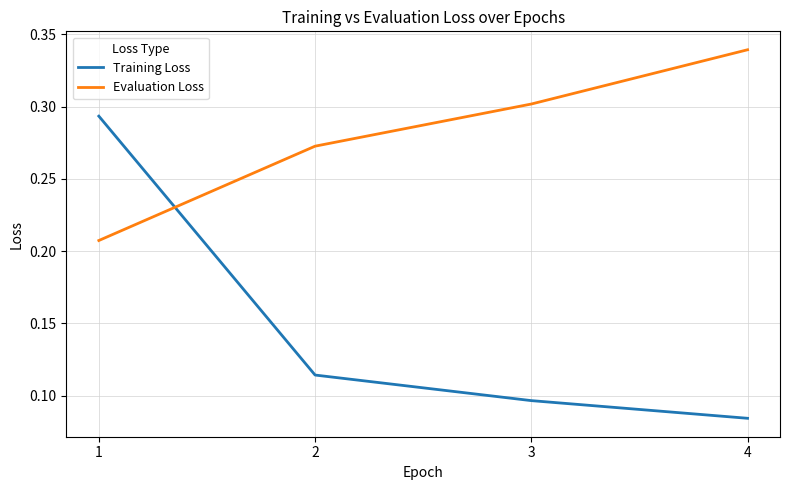

Is this an area chart (filled region under the line)?

No